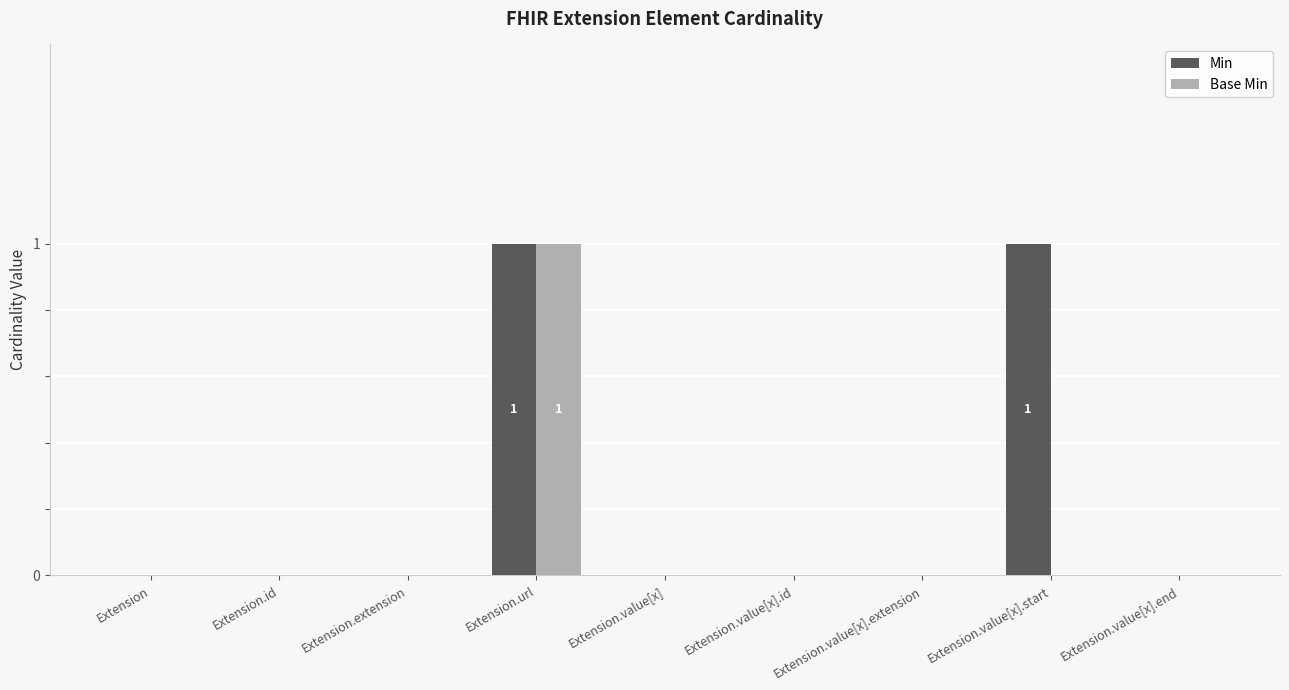

Are the bars grouped side by side (vs. stacked)?

Yes